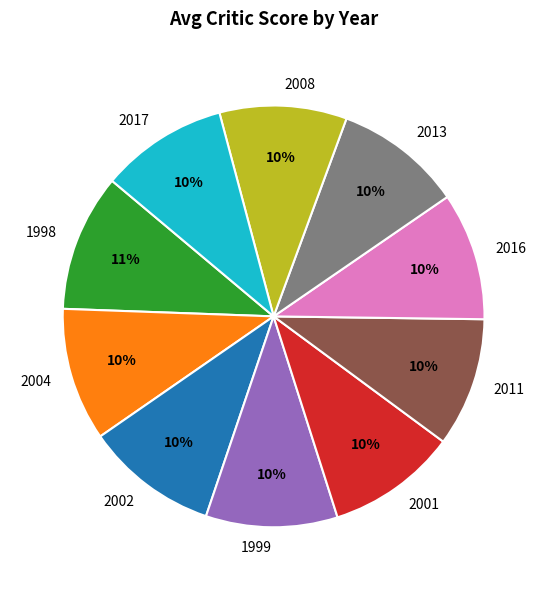

True or false: 1999 accounts for 10% of the total.

True